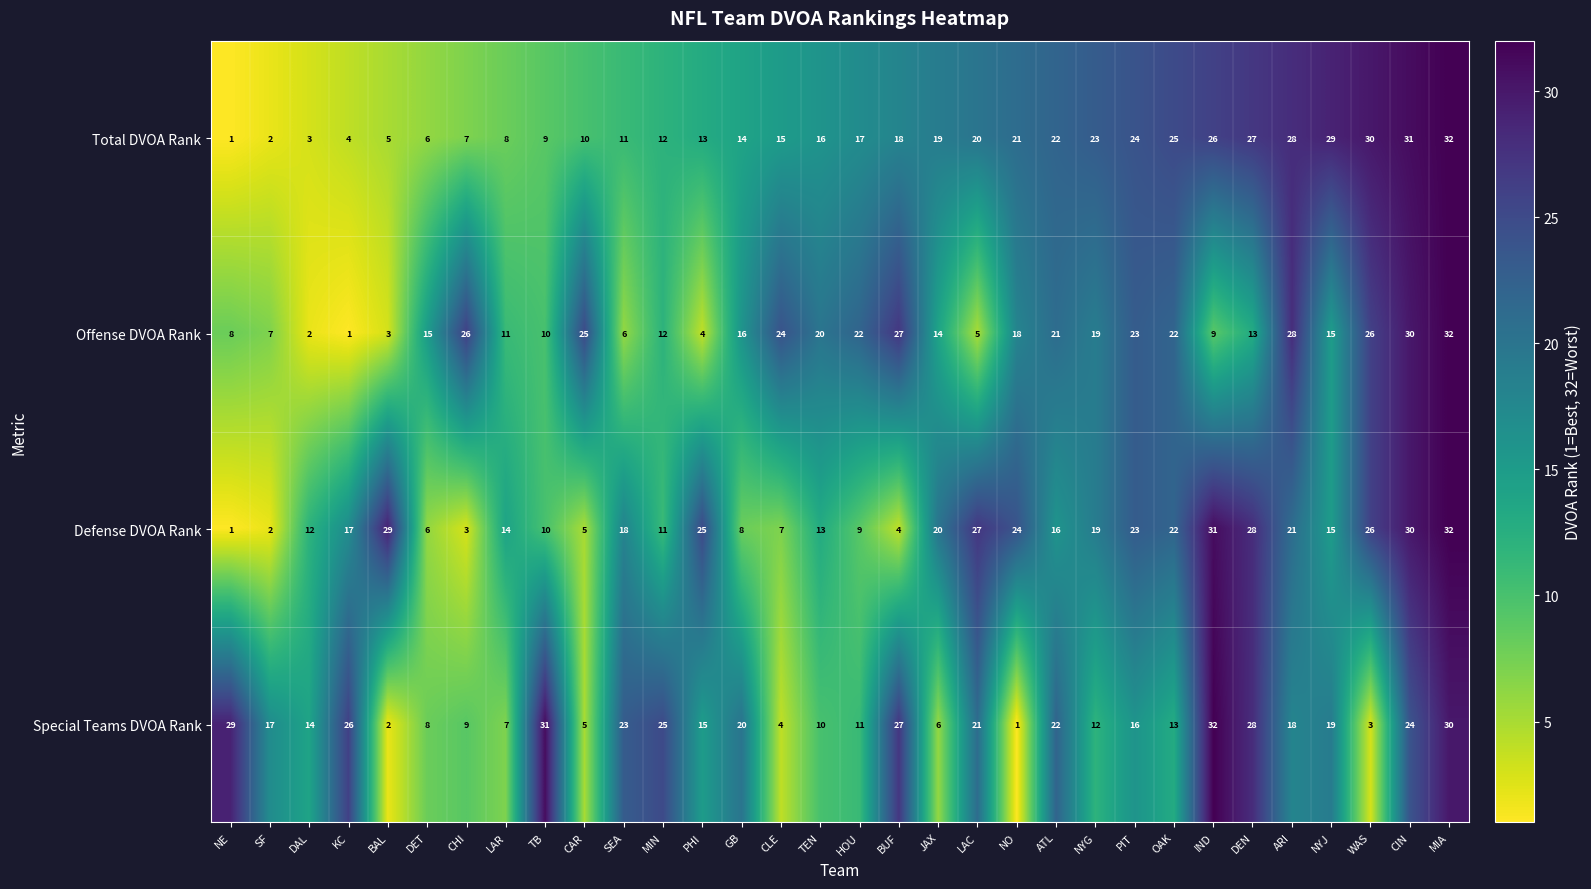

What is the difference between the maximum and minimum values in the Total DVOA Rank series?

31